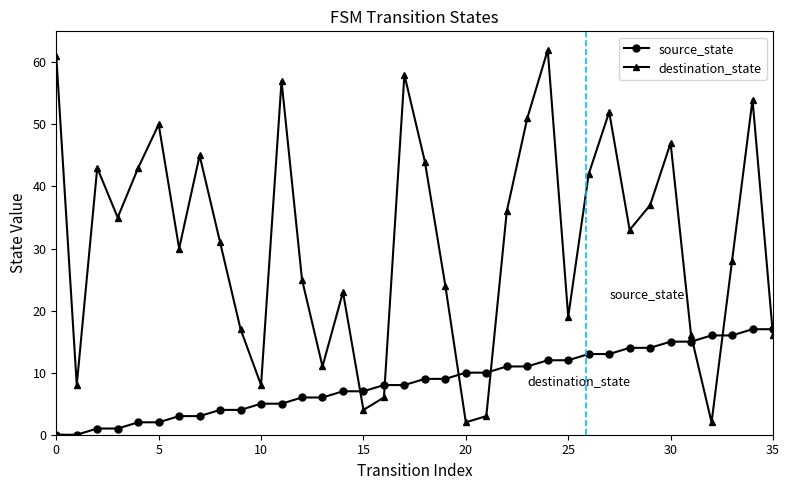

What is the difference between the maximum and minimum values in the destination_state series?

60